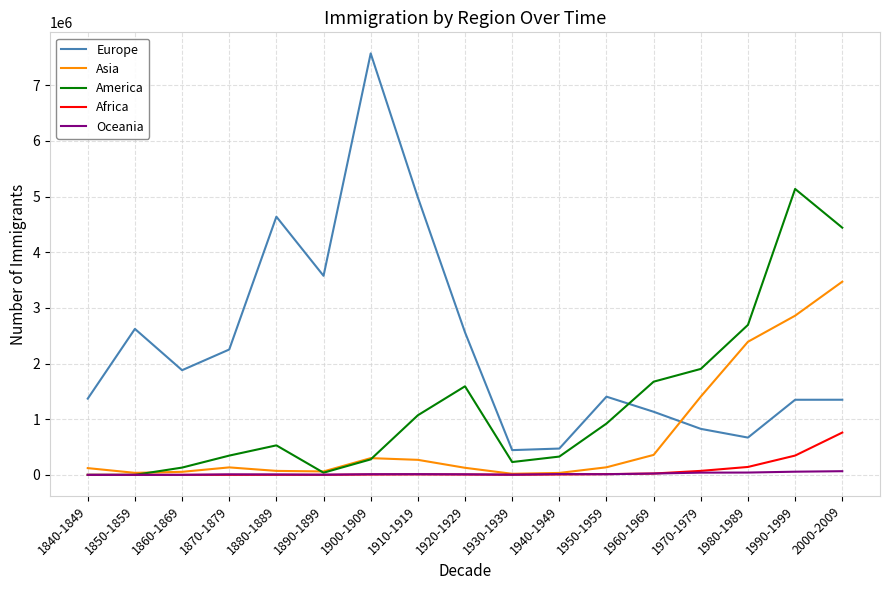

At 2000-2009, list the series in order from largest to smallest.

America, Asia, Europe, Africa, Oceania